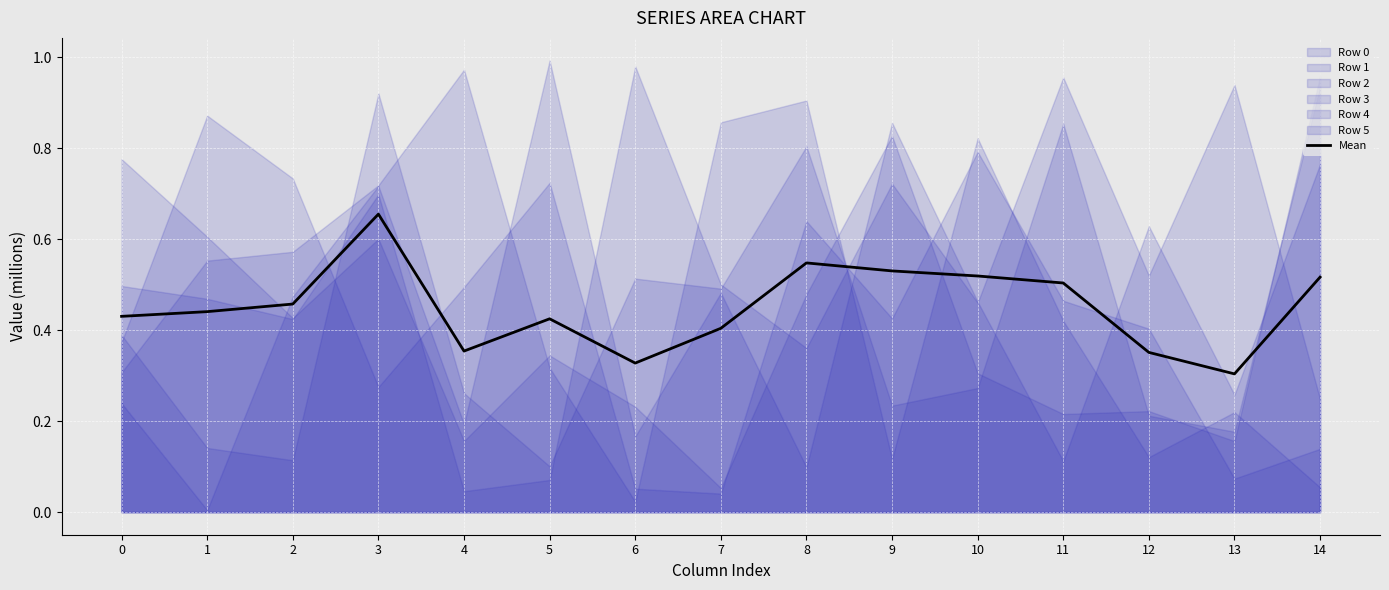

The value at 0 is 0.4. True or false?

True